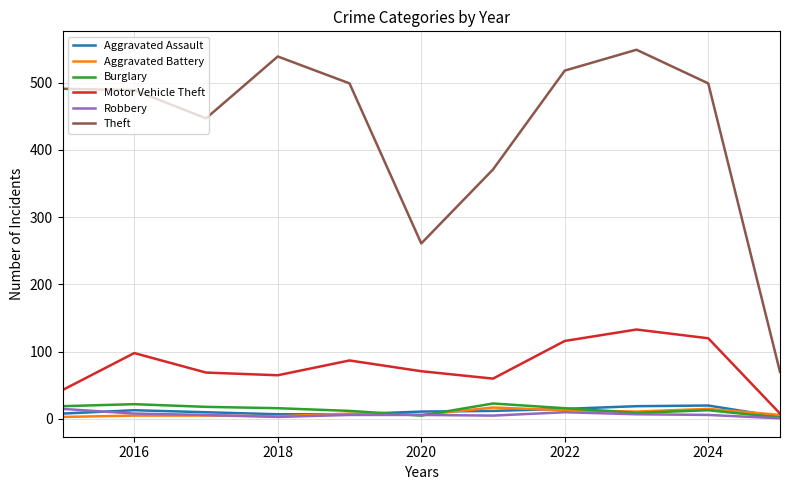

True or false: Theft and Aggravated Assault cross at least once.

False